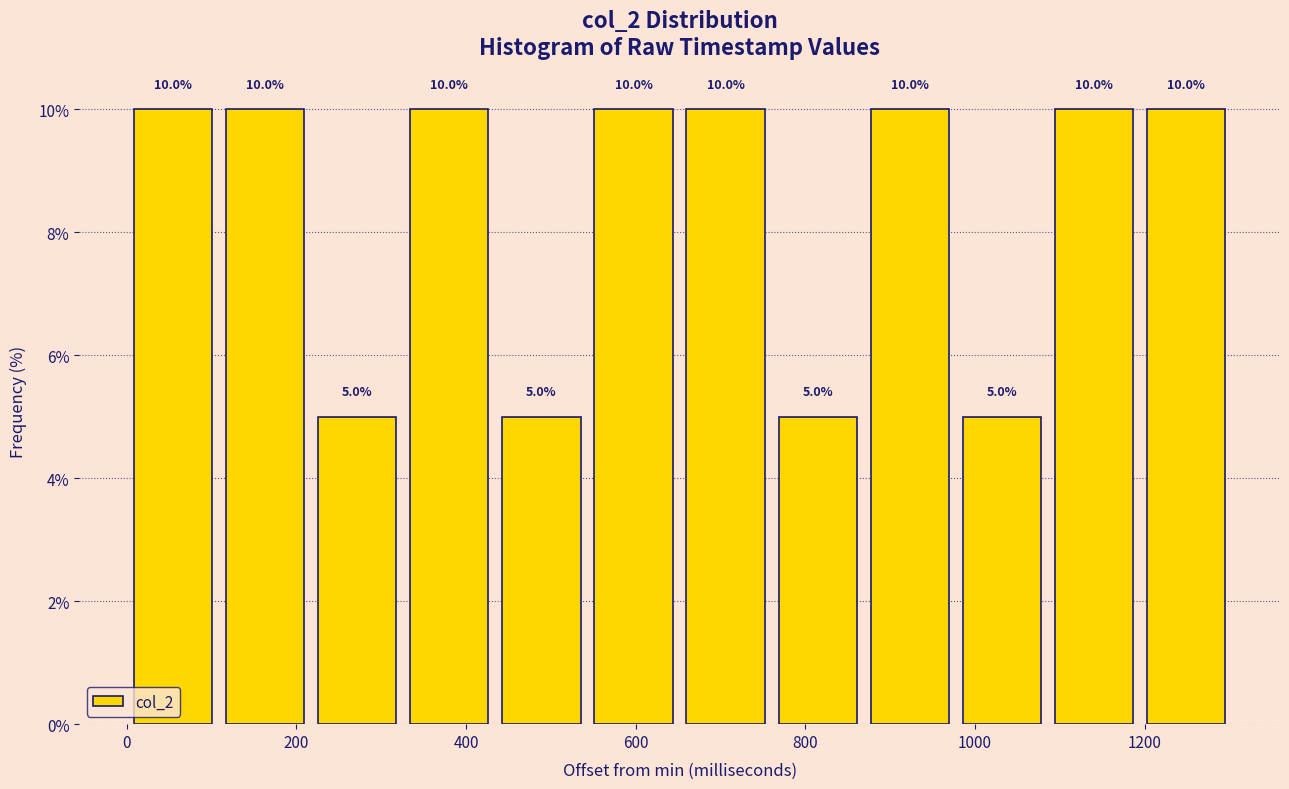

Reading left to right, list every bar in this chart as the range it spans on the x-axis followed by its height. The bar edges are not printed on the chart, so give them approximately, as read against the axis.

0 to 100: 10.0
100 to 220: 10.0
220 to 320: 5.0
320 to 440: 10.0
440 to 540: 5.0
540 to 660: 10.0
660 to 760: 10.0
760 to 860: 5.0
860 to 980: 10.0
980 to 1080: 5.0
1080 to 1200: 10.0
1200 to 1300: 10.0